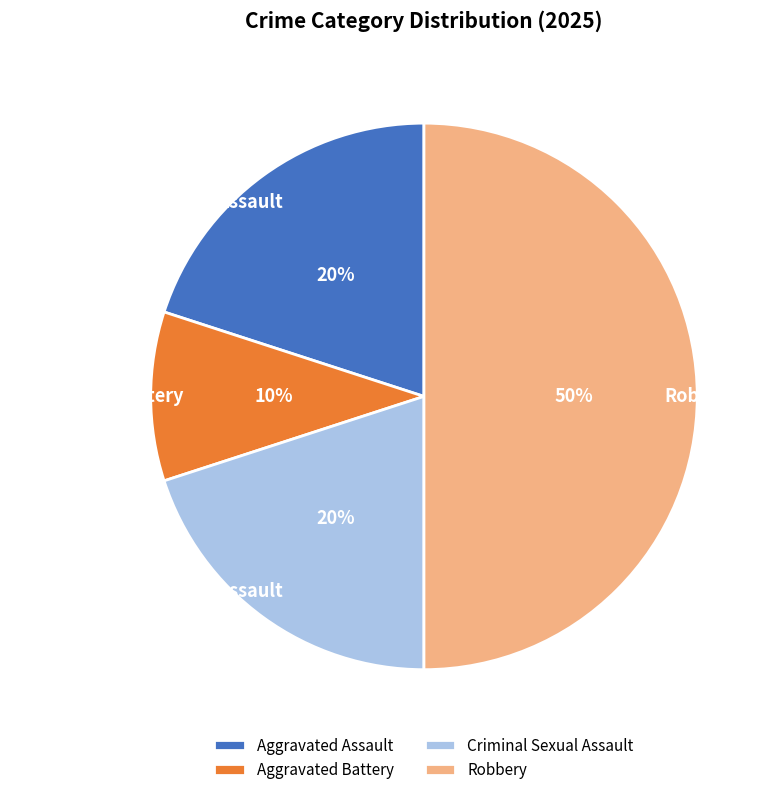

Which slice is the smallest?

Aggravated Battery